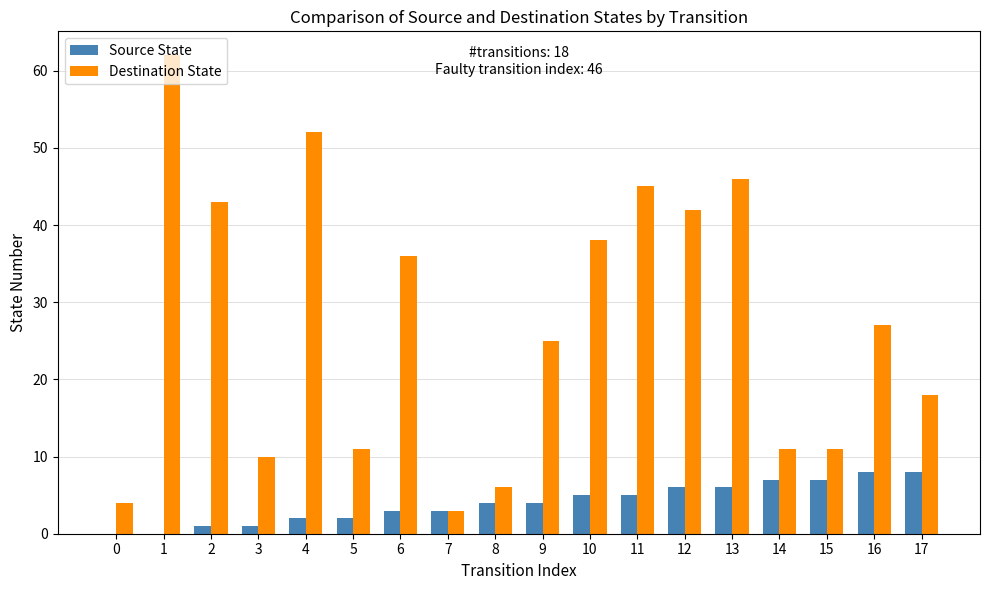

What is the total value across all series at 4?

54